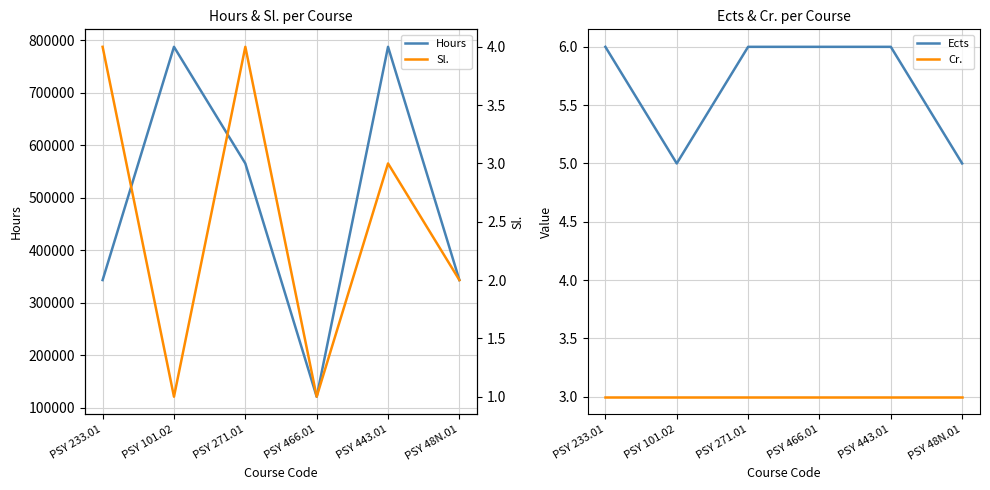

At how many categories does at least one series exceed 457731?

3